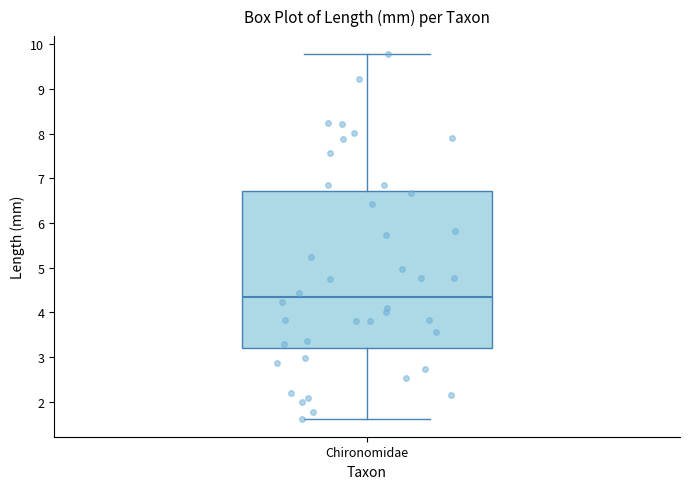

Where does the median line of the box for Chironomidae sit on the y-axis? The values are not printed on the chart, so give them approximately, as read against the axis.

4.3